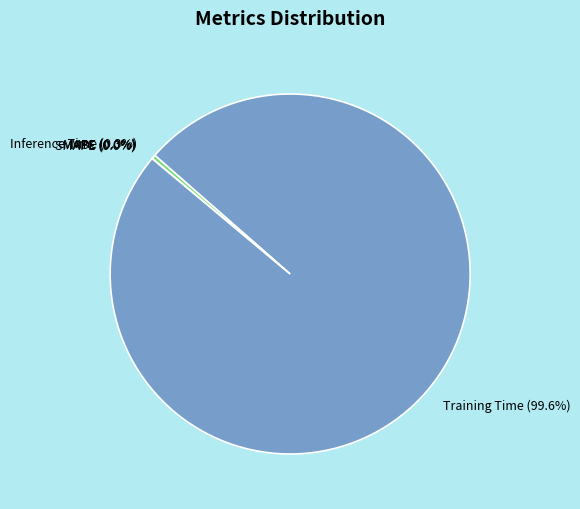

What is the total percentage of Training Time and Inference Time?

100.0%